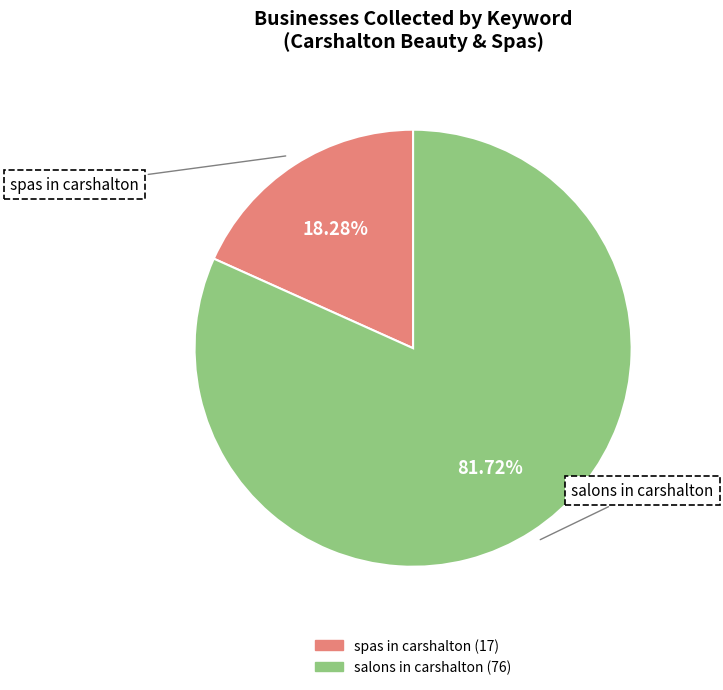

What percentage do spas in carshalton and salons in carshalton together represent?

100.0%